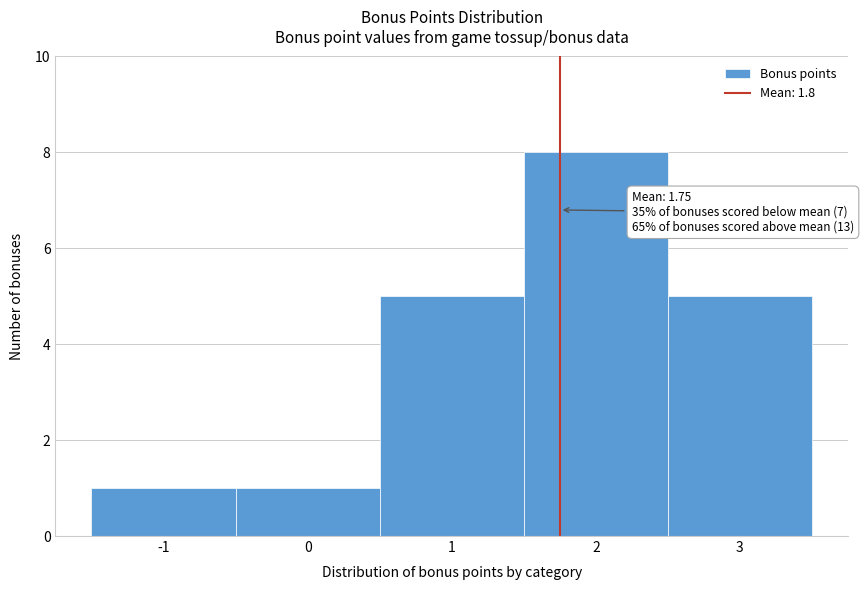

Over which range of the x-axis is the bar tallest?

1.5 to 2.5